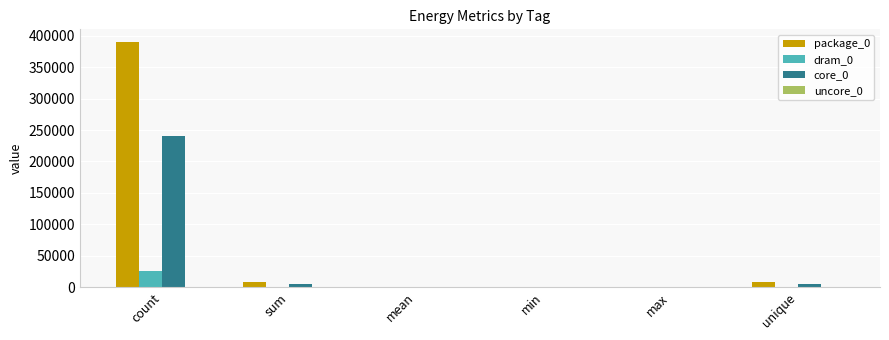

How many groups of bars are there?

6